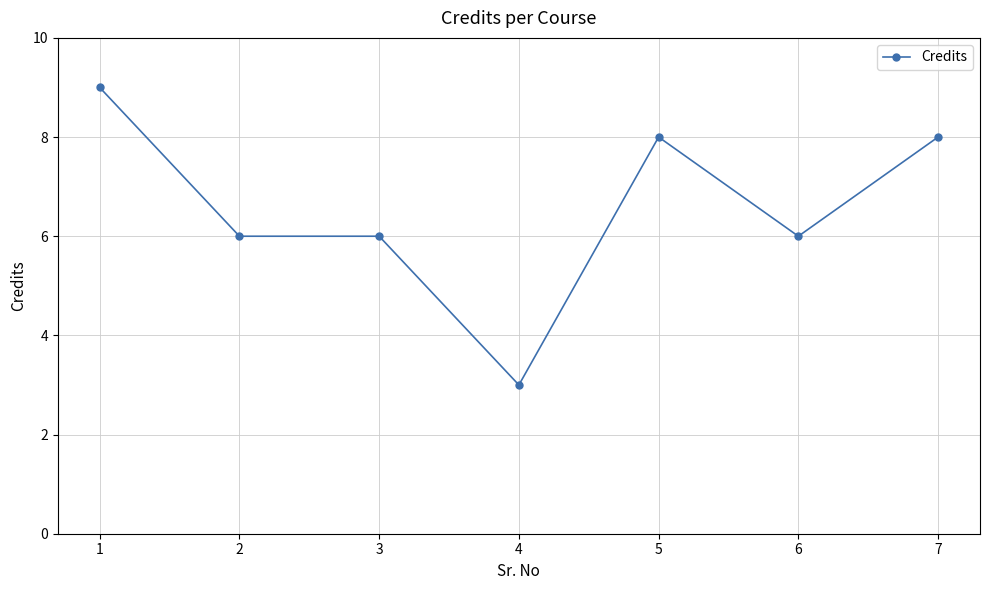

True or false: the data shows 4 at 4.

False